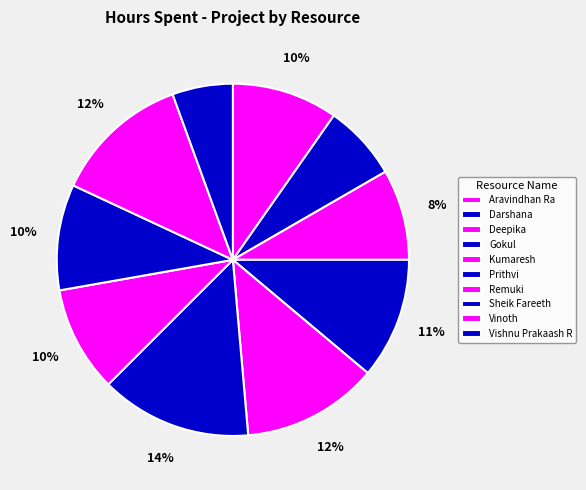

What portion of the pie excludes Remuki?

90.3%